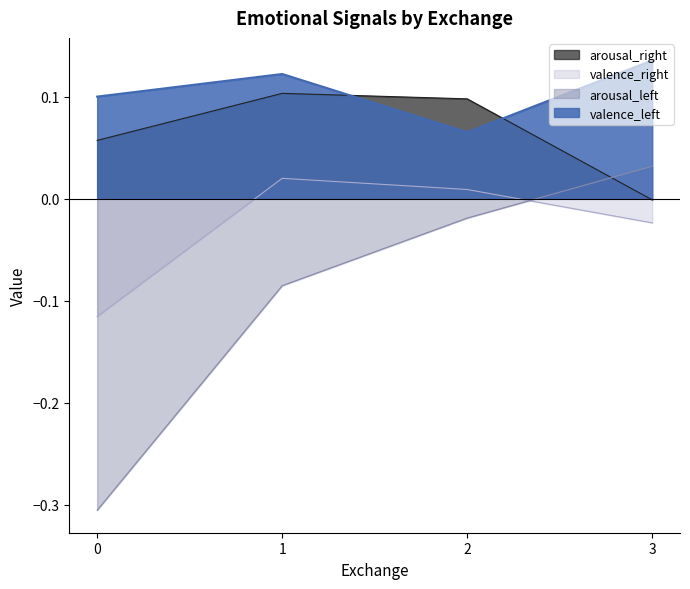

At which category is the sum across all series the highest?

1